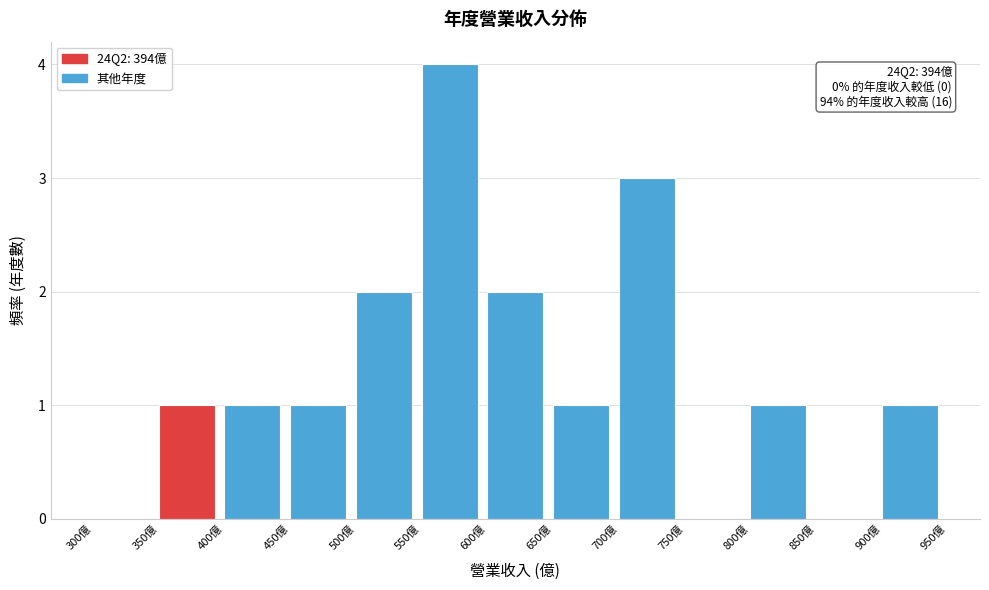

Which range on the x-axis has the tallest bar?

550 to 600